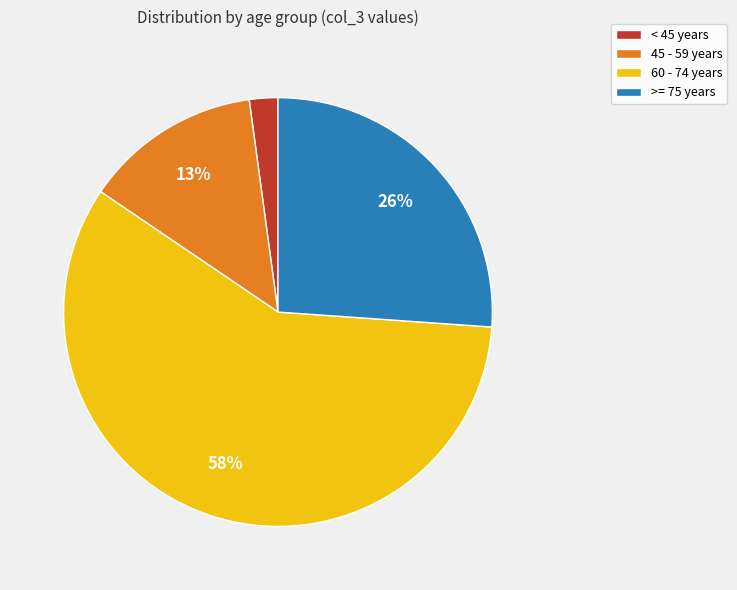

True or false: 60 - 74 years accounts for 58% of the total.

True